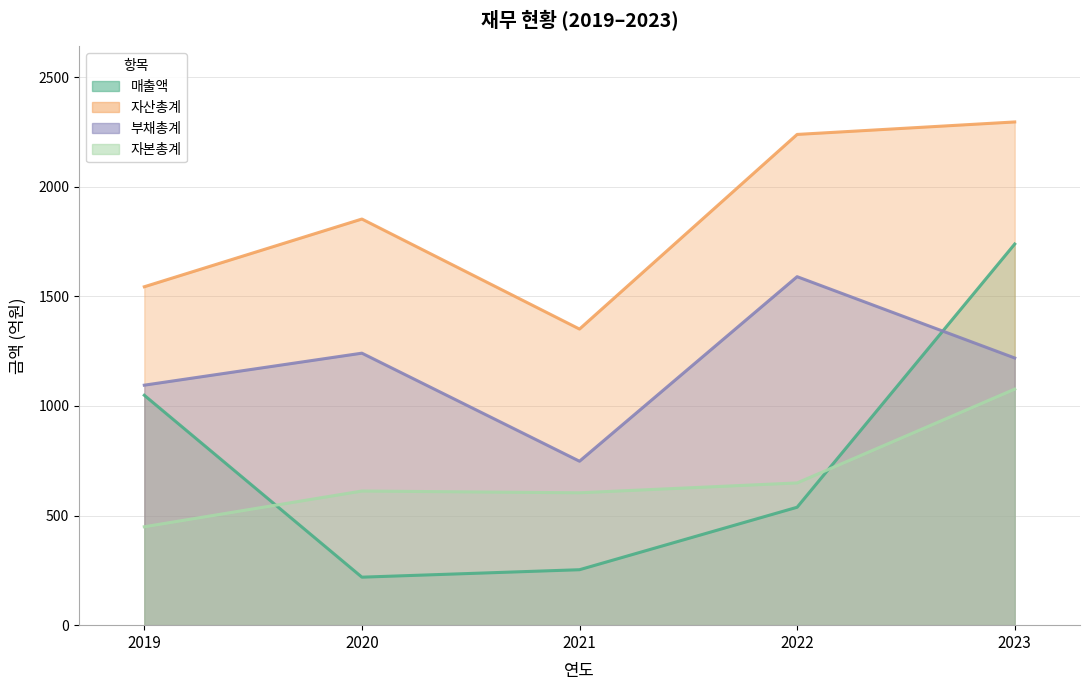

True or false: 매출액 has a value of 538 at 2022.

True